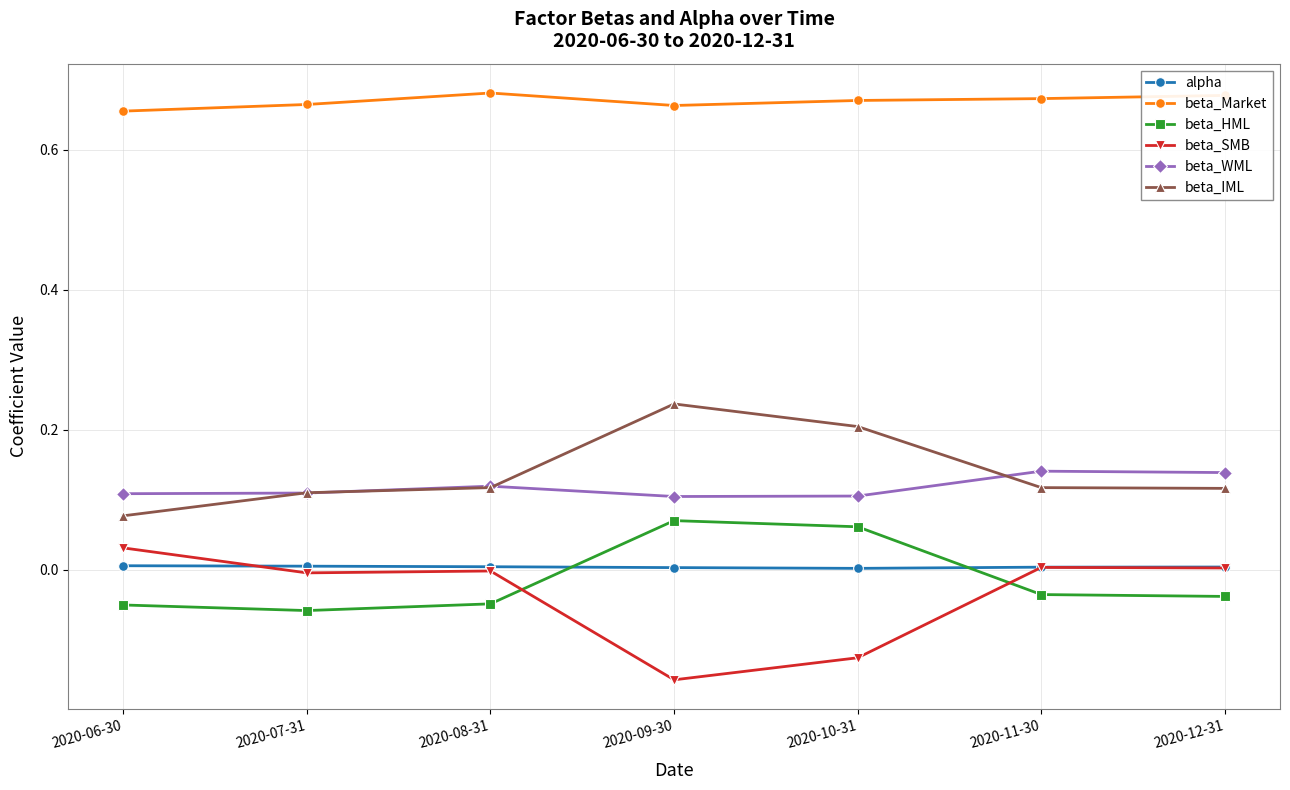

At how many categories does at least one series exceed 0?

7